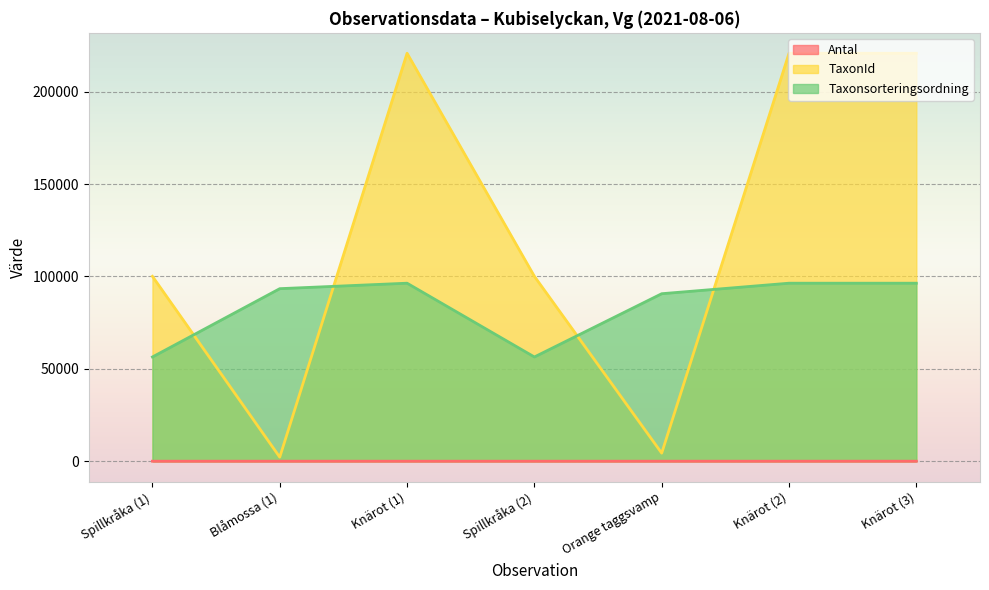

Reading left to right, what are all the values shown in this chart?

Antal: Spillkråka (1)=1	Blåmossa (1)=2	Knärot (1)=2	Spillkråka (2)=1	Orange taggsvamp=1	Knärot (2)=2	Knärot (3)=3
TaxonId: Spillkråka (1)=100049	Blåmossa (1)=2180	Knärot (1)=220787	Spillkråka (2)=100049	Orange taggsvamp=4361	Knärot (2)=220787	Knärot (3)=220787
Taxonsorteringsordning: Spillkråka (1)=56411	Blåmossa (1)=93375	Knärot (1)=96334	Spillkråka (2)=56411	Orange taggsvamp=90645	Knärot (2)=96334	Knärot (3)=96334